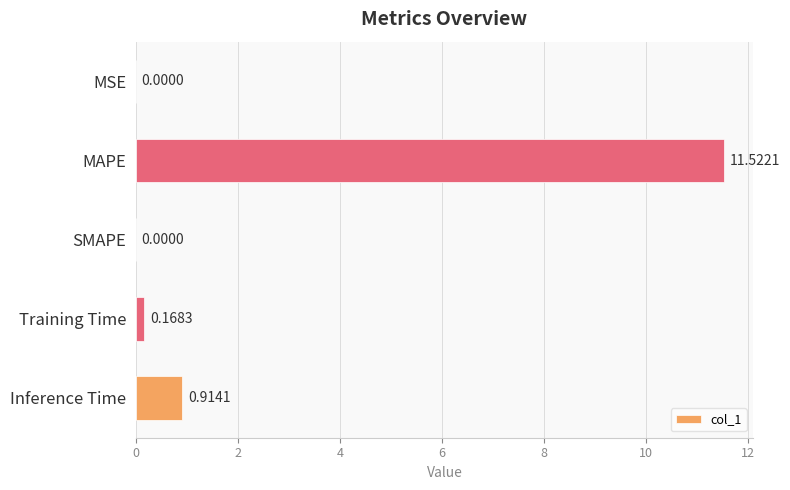

Count the number of categories in the chart.

5